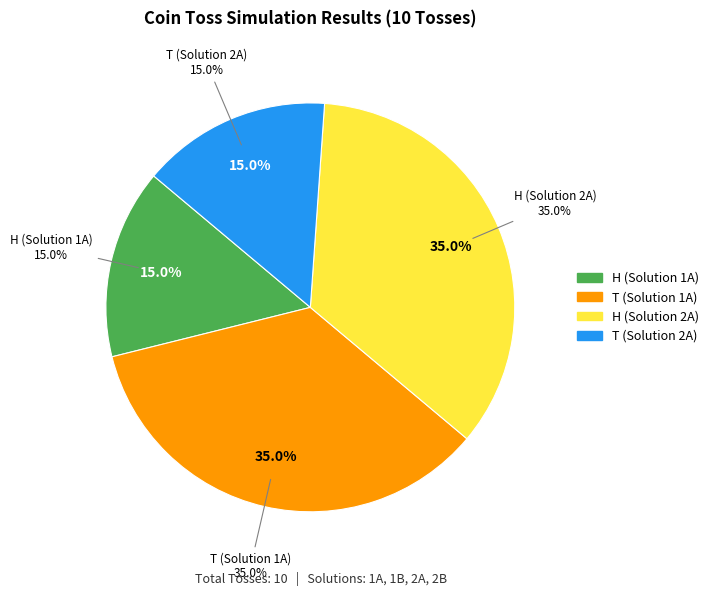

To the nearest percent, what portion does H (Solution 2A) represent?

35%